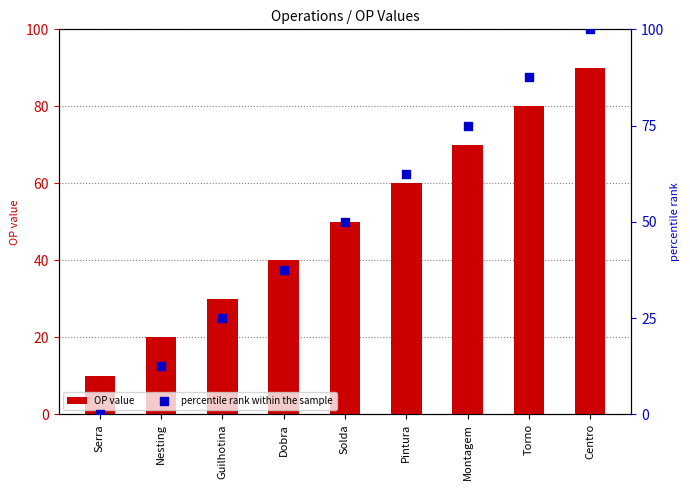

What are all the series names shown in the legend?

OP value, percentile rank within the sample